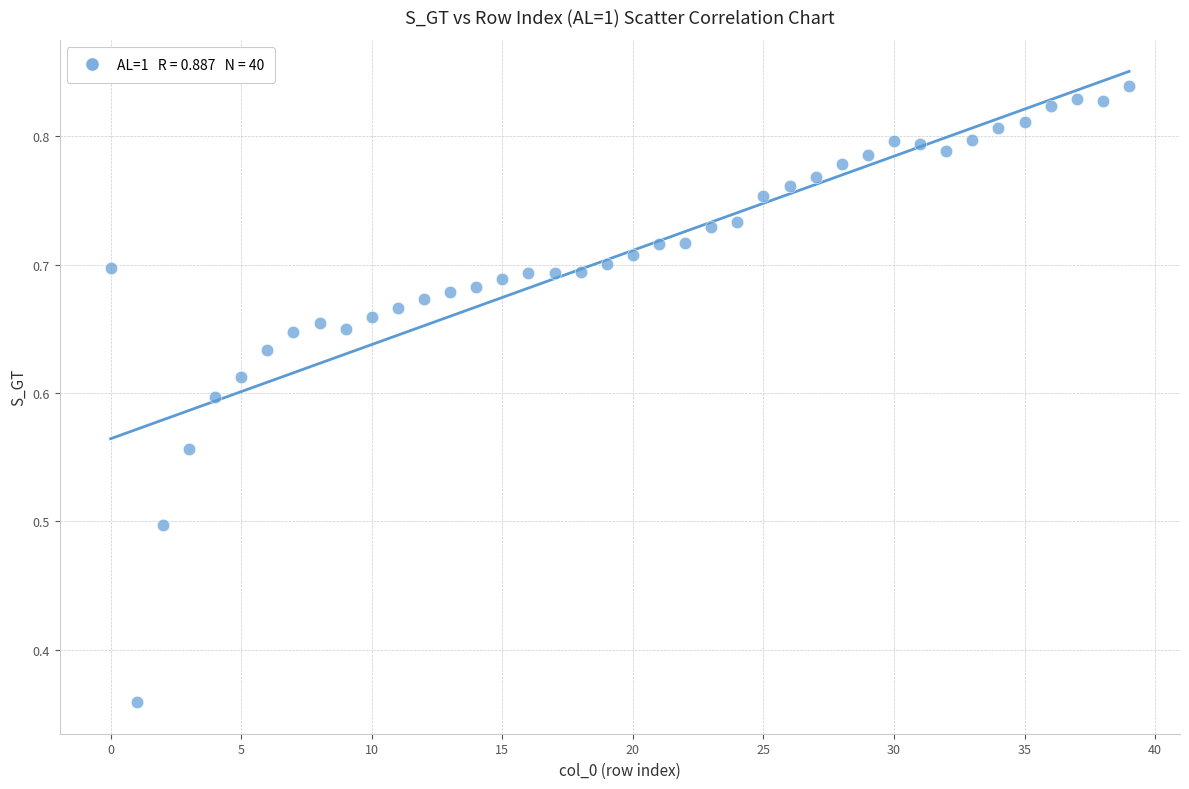

What is the range of Y values (max minus min)?

0.5